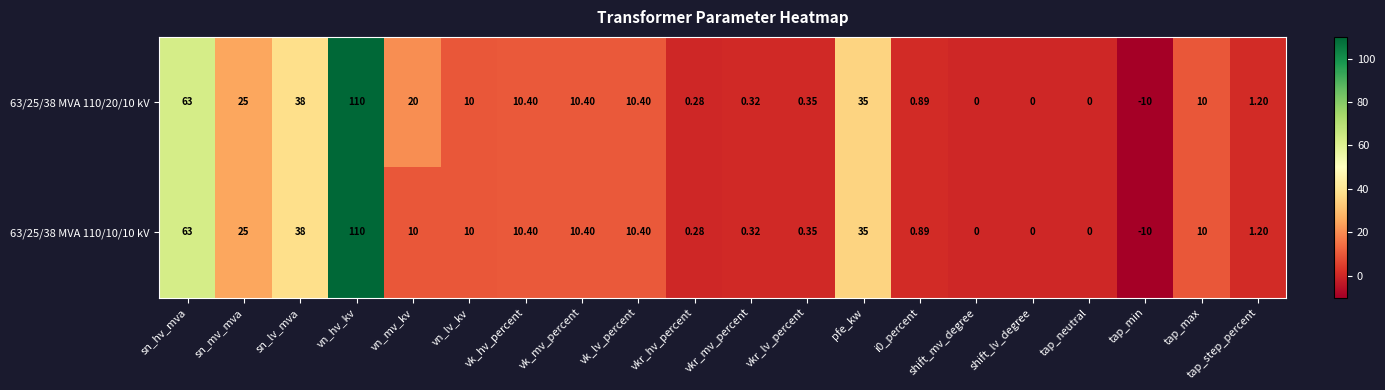

At which label is 63/25/38 MVA 110/10/10 kV closest to 50?

sn_lv_mva